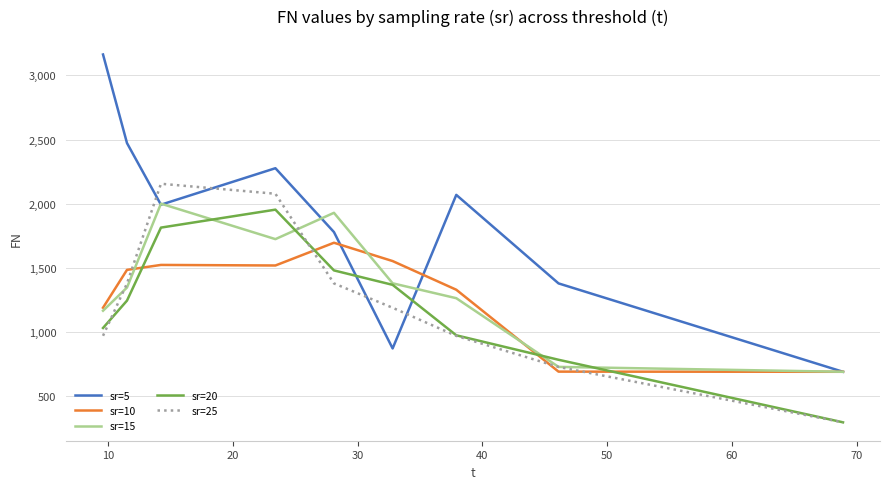

Which series has the largest range (max minus min)?

sr=5